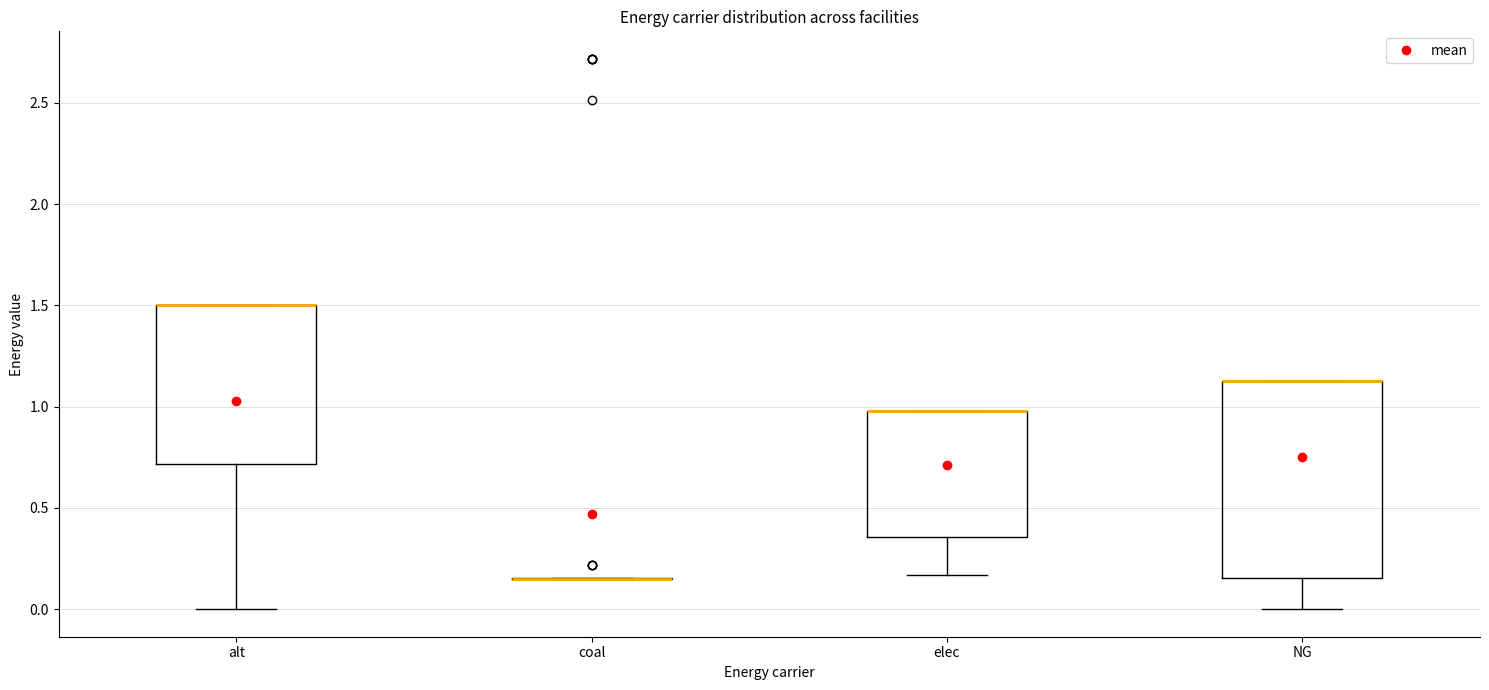

Reading left to right, transcribe this box plot: for each box, give where its median line is, the range the box spans, and where its two whiskers end, as read against the y-axis. The values are not printed on the chart, so give them approximately, as read against the axis.

alt: median 1.50 (drawn on the box's upper edge), box 0.70 to 1.50, whiskers 0.00 to 1.50
coal: box collapsed to a line at 0.15, whiskers 0.15 to 0.15
elec: median 1.00 (drawn on the box's upper edge), box 0.35 to 1.00, whiskers 0.15 to 1.00
NG: median 1.15 (drawn on the box's upper edge), box 0.15 to 1.15, whiskers 0.00 to 1.15